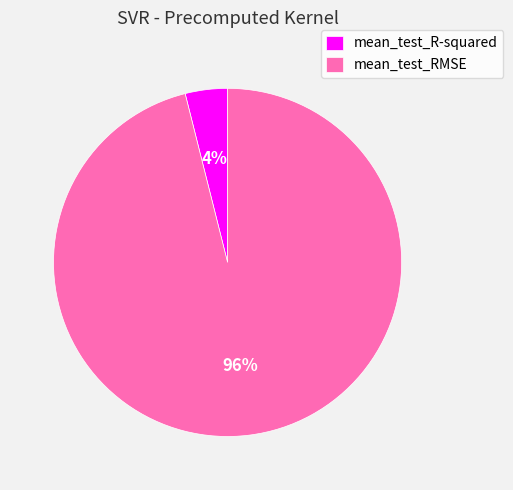

Which category has the biggest portion of the pie?

mean_test_RMSE